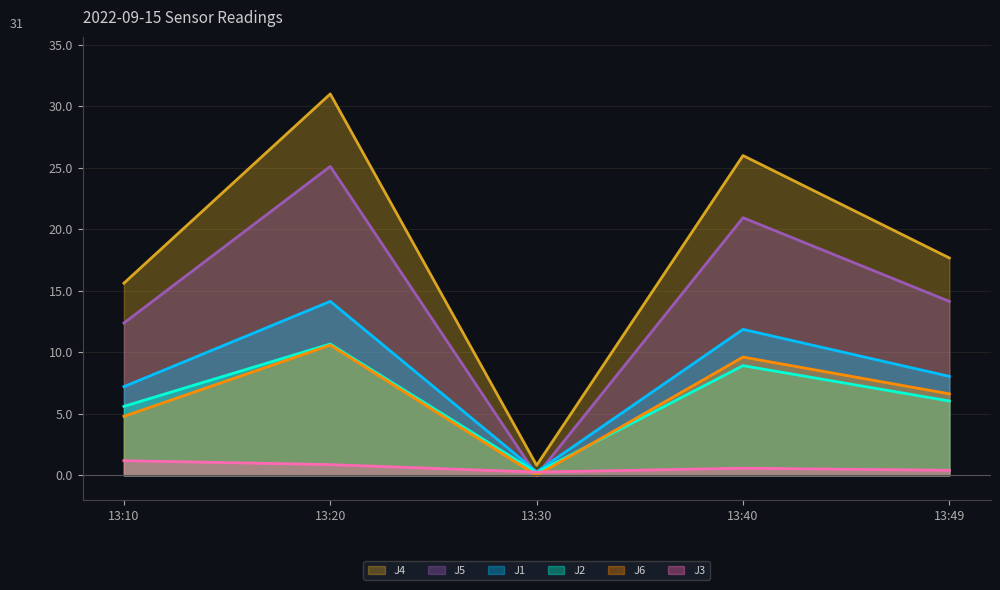

Reading left to right, transcribe all the data shown in this chart.

J1: 7.2	14.1	0.3	11.9	8.0
J2: 5.6	10.7	0.2	8.9	6.0
J3: 1.2	0.9	0.3	0.6	0.4
J4: 15.6	31.0	0.8	26.0	17.7
J5: 12.4	25.1	0.0	20.9	14.1
J6: 4.8	10.6	0.0	9.6	6.6